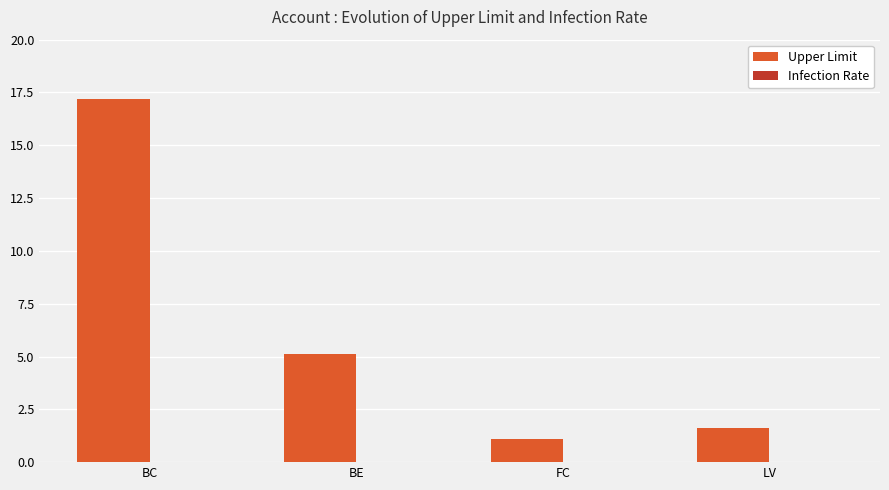

How many bars are there in total?

4